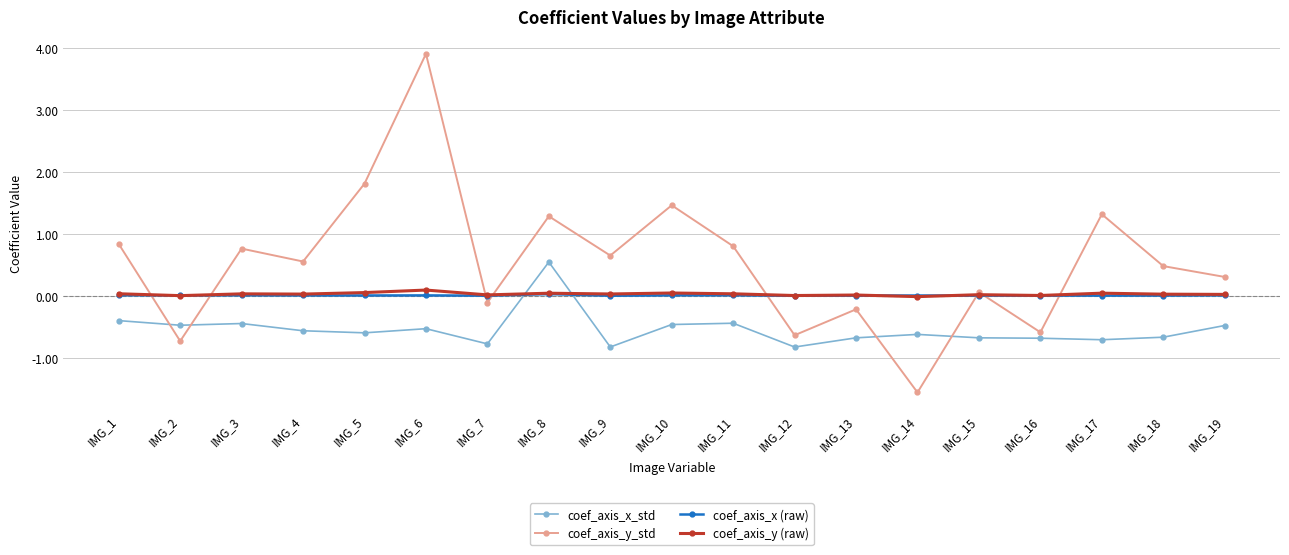

Which series ends up on top after the final intersection of coef_axis_y_std and coef_axis_x_std?

coef_axis_y_std